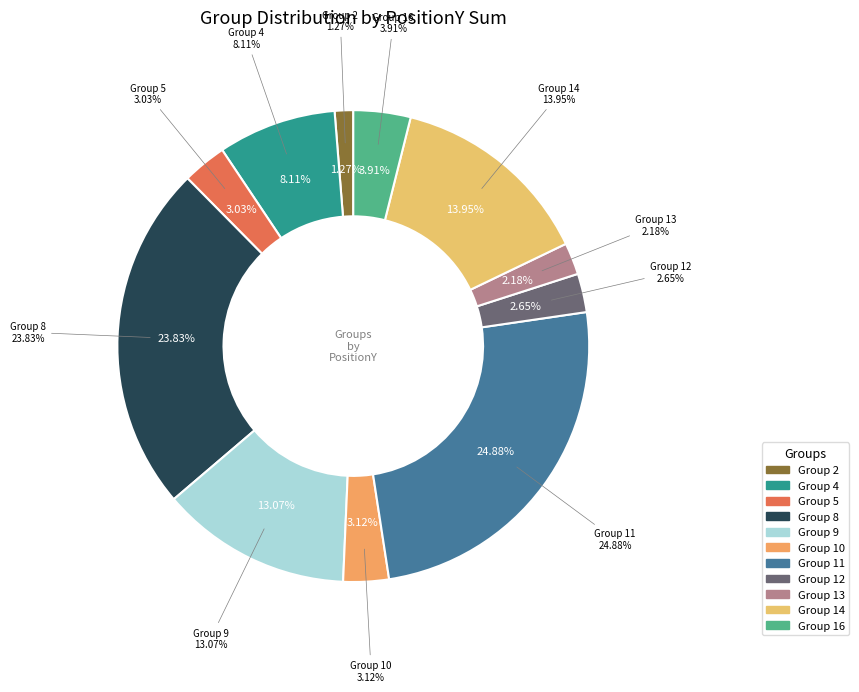

To the nearest percent, what percentage of the pie is 2?

1%